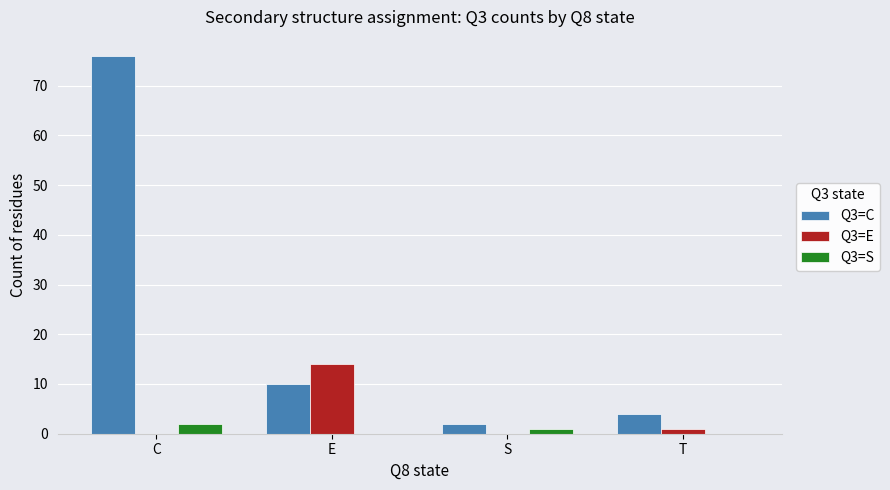

Which series has the largest total across all categories?

Q3=C